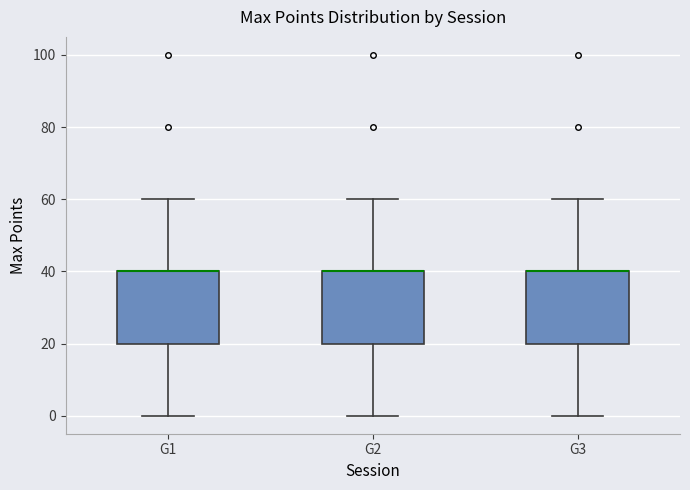

Where is the upper edge of the box for G3 on the y-axis? The values are not printed on the chart, so give them approximately, as read against the axis.

40